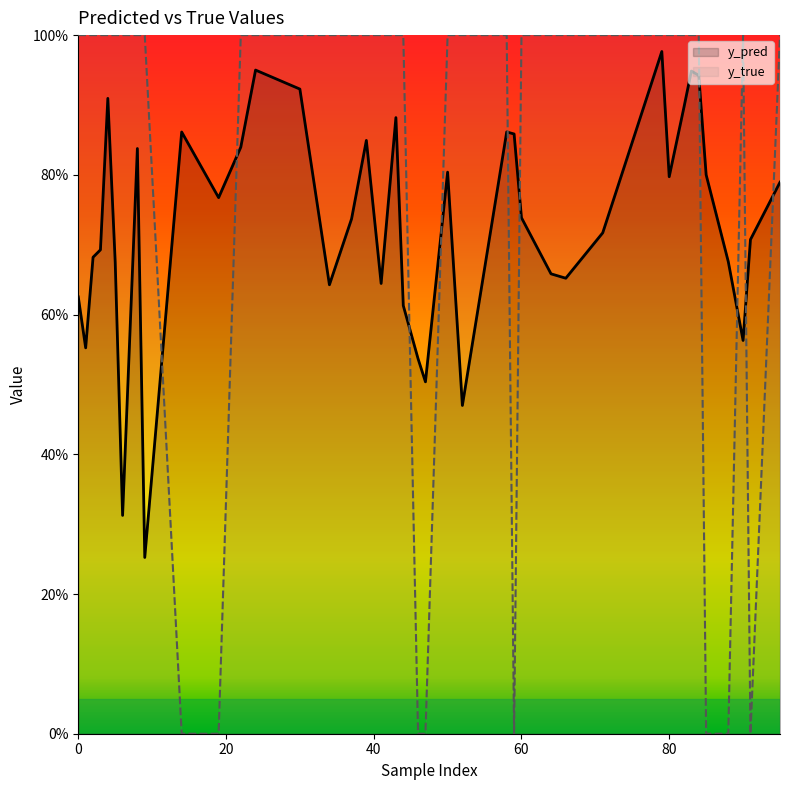

At which category does y_true reach its first local valley?

14